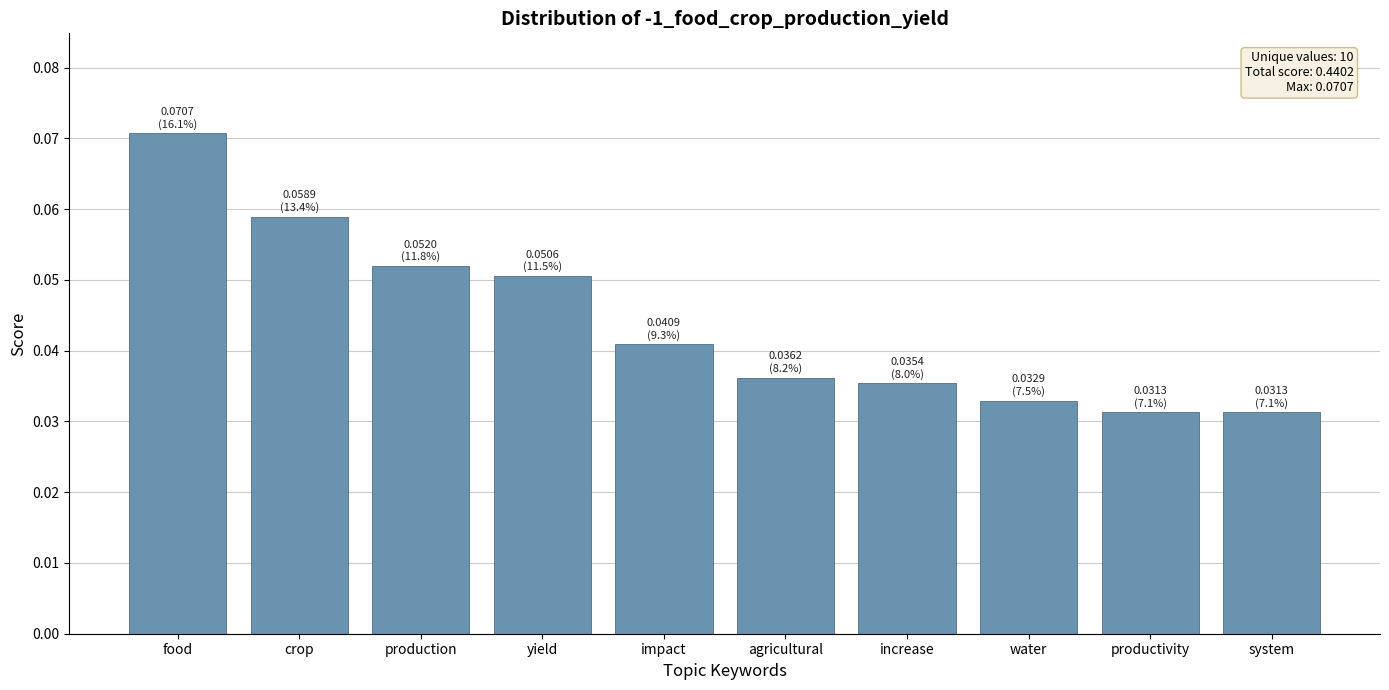

True or false: the data shows 0.0 at crop.

False